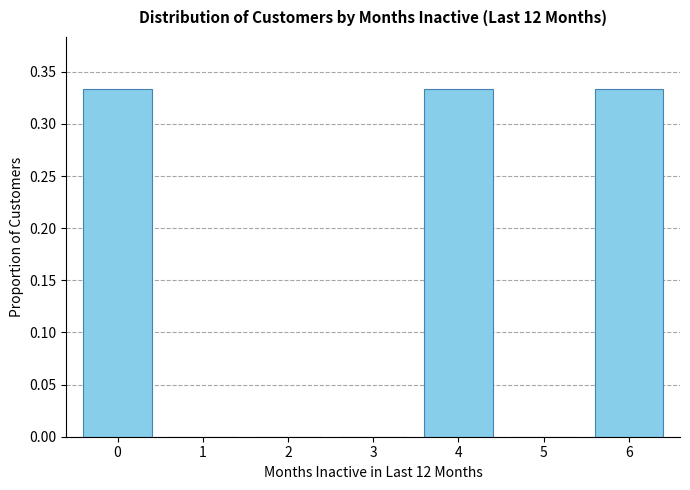

Reading left to right, transcribe this chart: for each bar, give the range it covers on the x-axis and its height. The values are not printed on the chart, so give them approximately, as read against the axis.

-0.5 to 0.5: 0.335
0.5 to 1.5: 0
1.5 to 2.5: 0
2.5 to 3.5: 0
3.5 to 4.5: 0.335
4.5 to 5.5: 0
5.5 to 6.5: 0.335